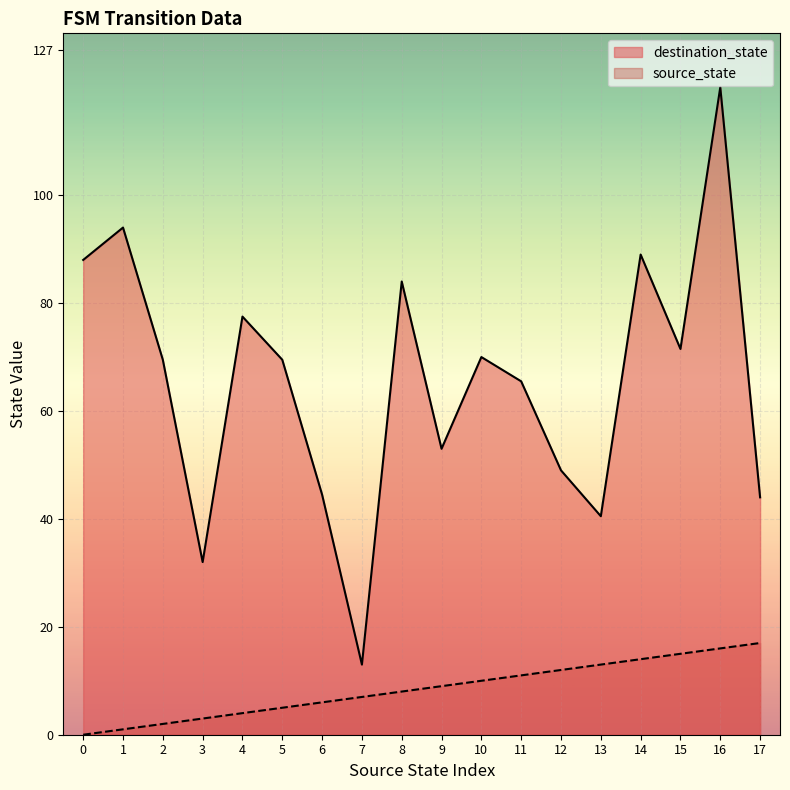

What is the difference between the destination_state values at 9 and 6?

8.5